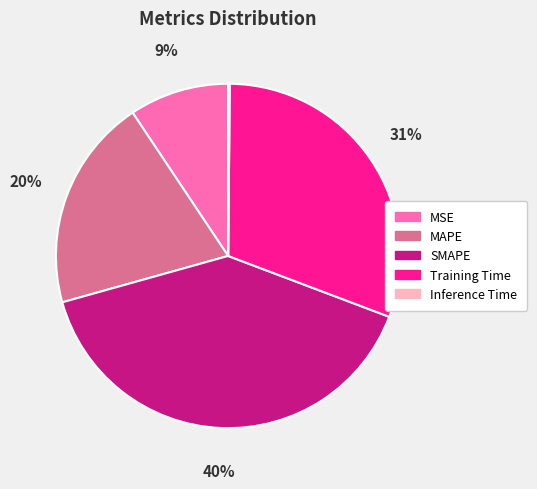

Does Training Time represent more than half of the total?

No